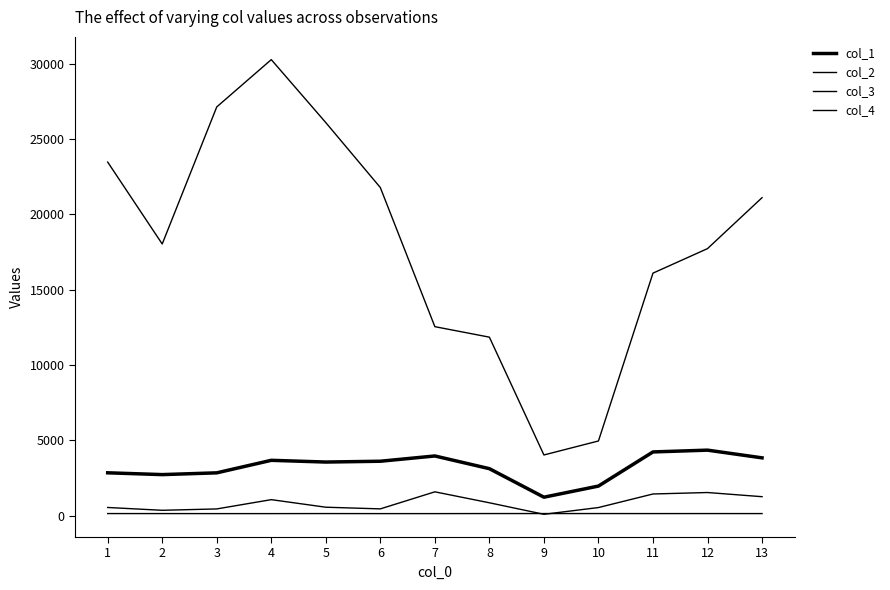

At which category does col_1 reach its first local valley?

2